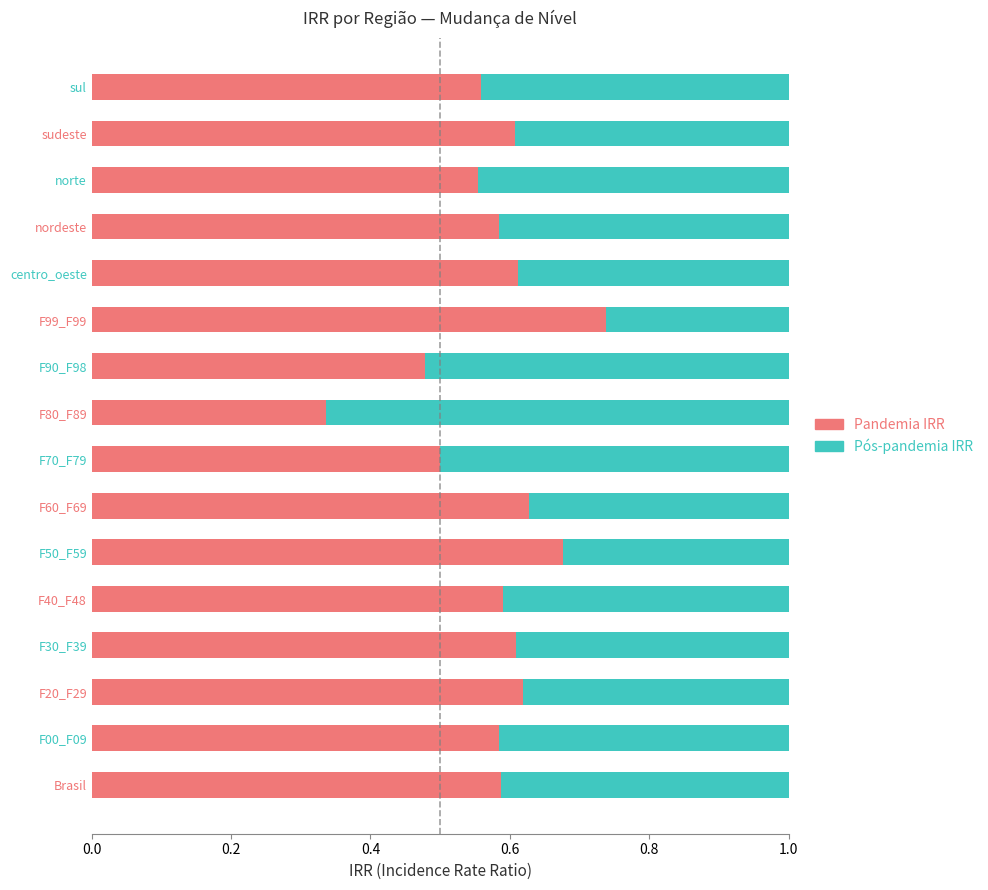

Is it true that Pandemia IRR equals 0.2 at F70_F79?

False